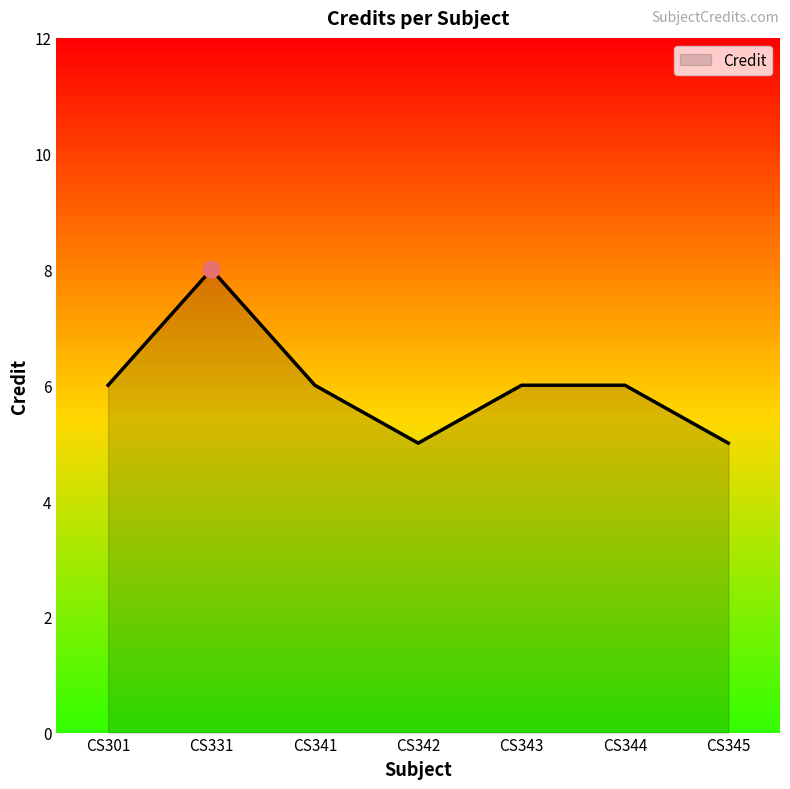

Does the chart have visible grid lines?

No